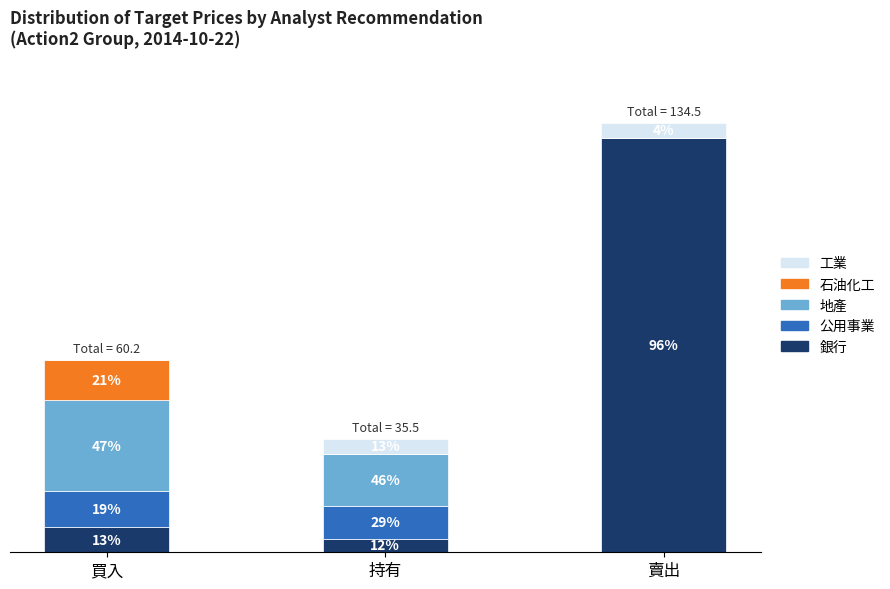

What are all the series names shown in the legend?

工業, 石油化工, 地產, 公用事業, 銀行